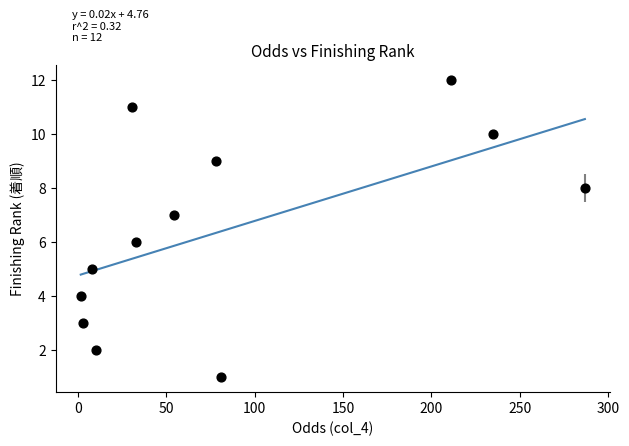

What is the range of Y values (max minus min)?

11